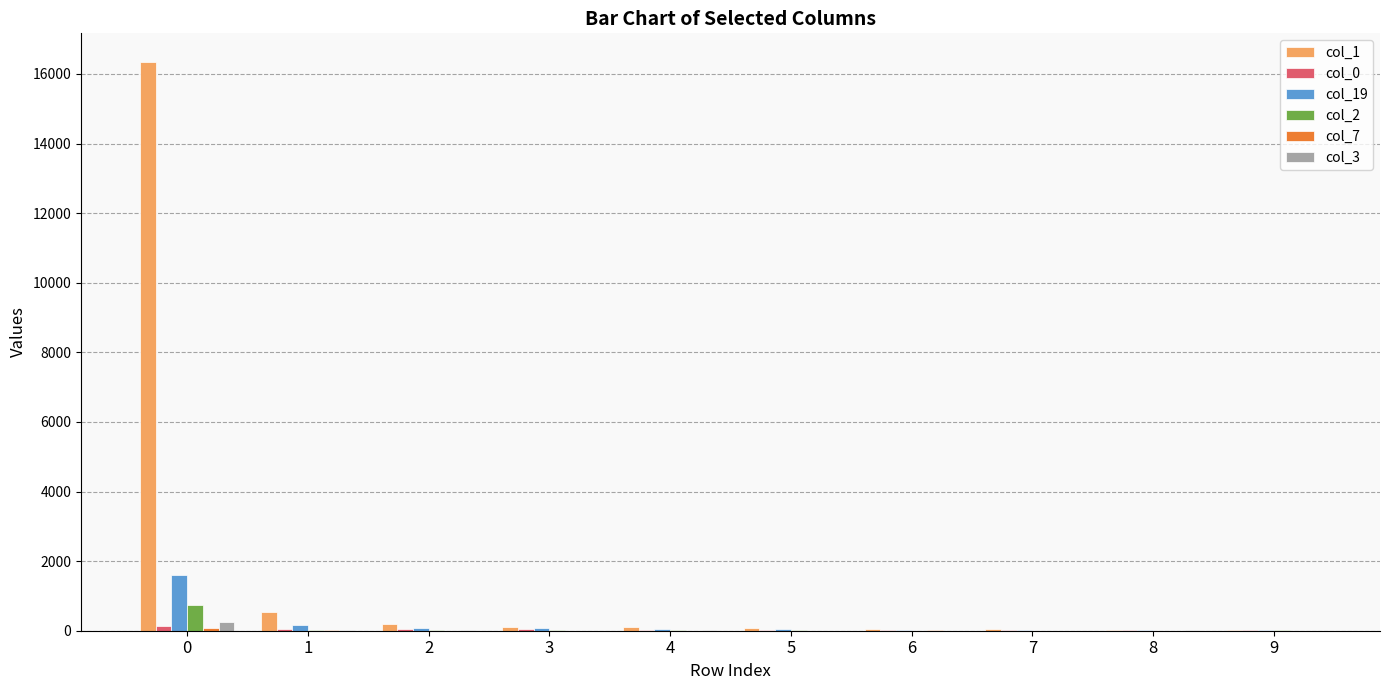

How many series are shown in this chart?

6